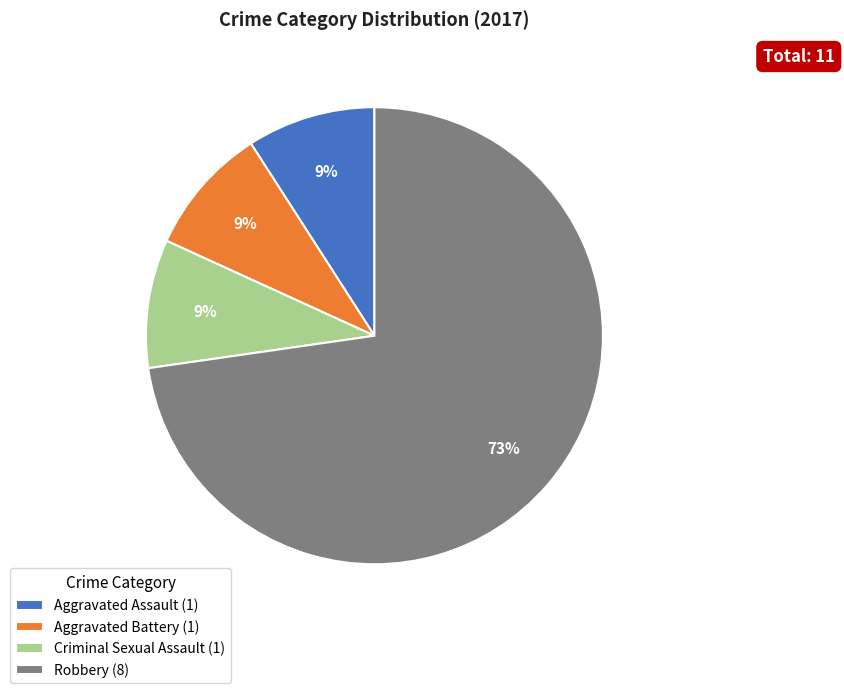

The Aggravated Battery (1) slice represents 9% of the pie. True or false?

True